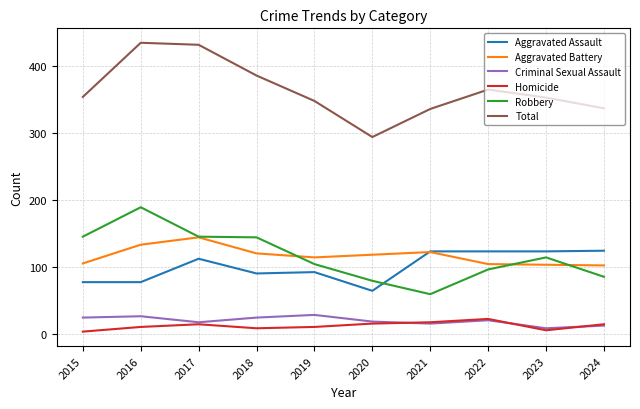

Is the value of Robbery at 2017 greater than the value of Aggravated Battery at 2022?

Yes